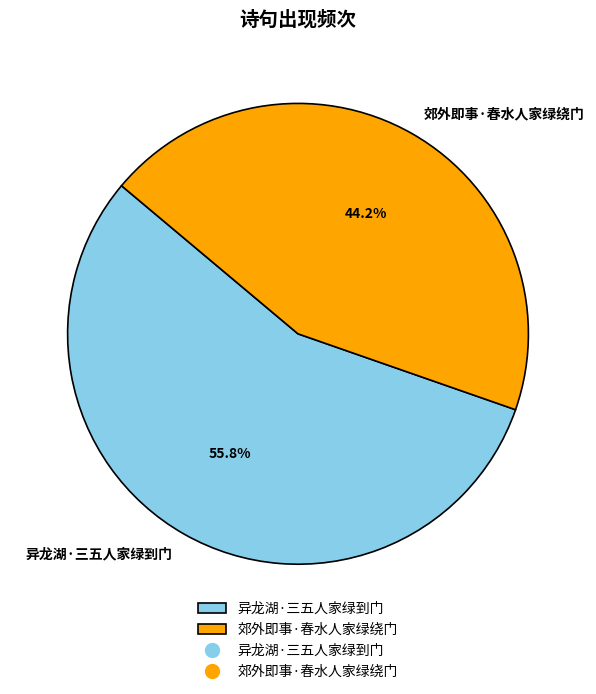

Is the sum of 异龙湖·三五人家绿到门 and 郊外即事·春水人家绿绕门 greater than half?

Yes